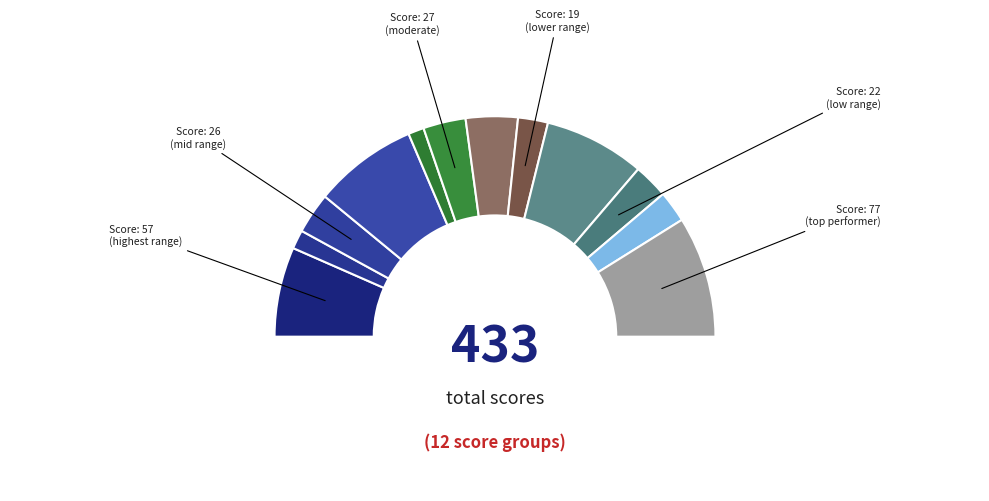

Does any single category account for the majority?

No